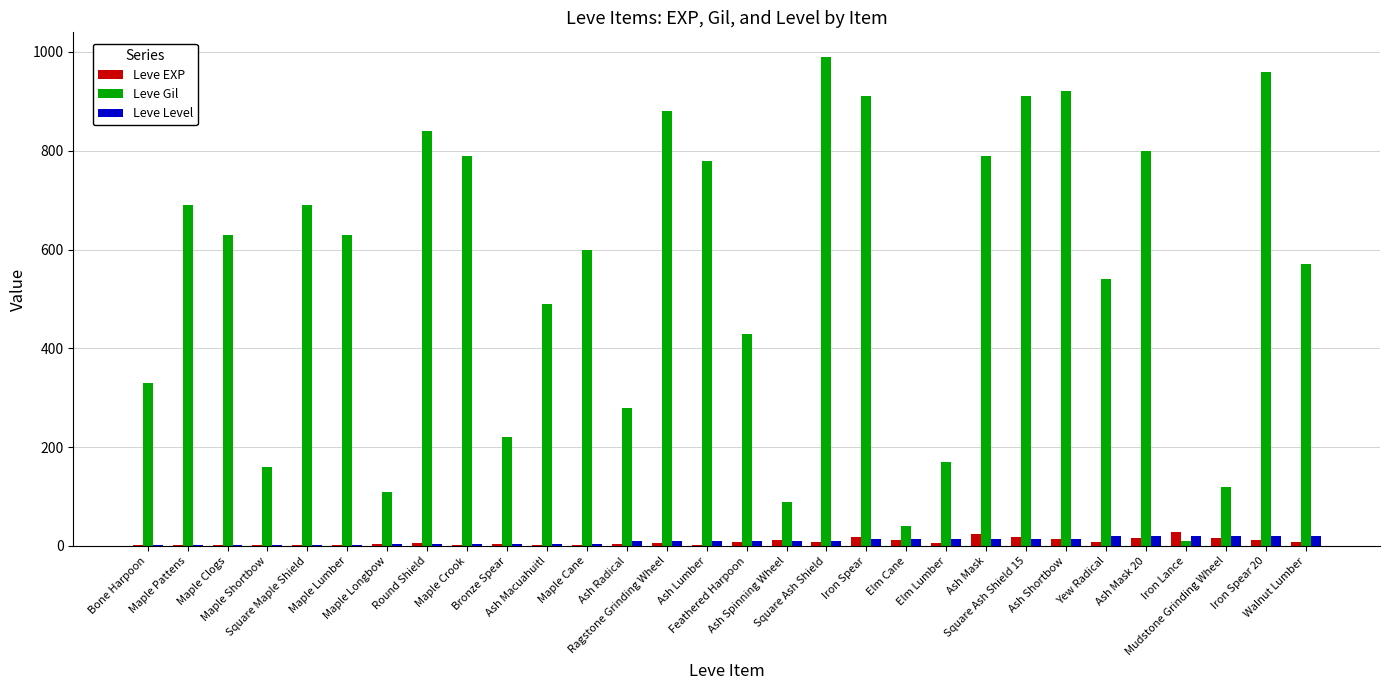

Which series has the largest total across all categories?

Leve Gil